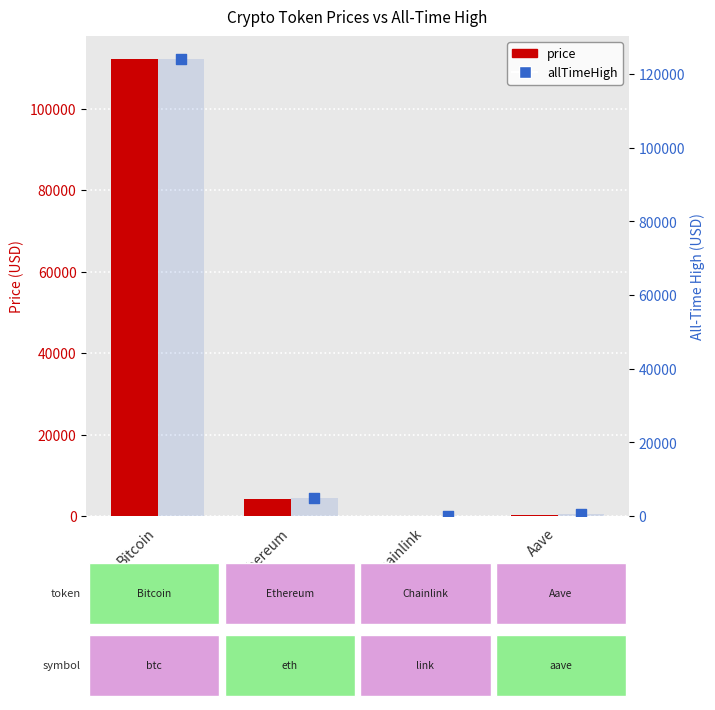

What is the total value across all series at Ethereum?

9074.4